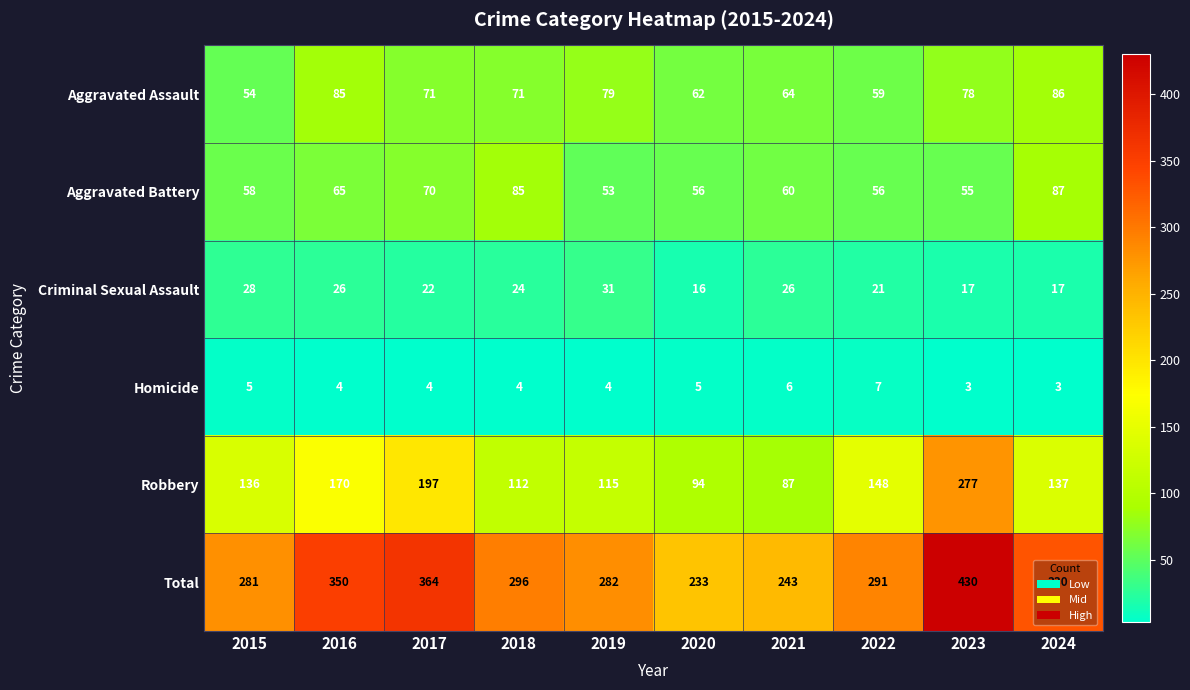

How many data points in Criminal Sexual Assault are less than 24?

5